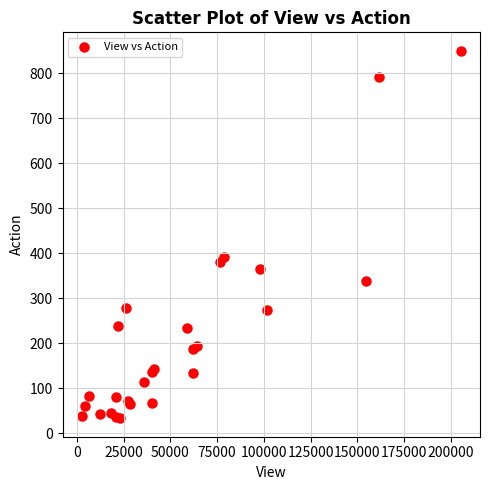

What Y value in the scatter plot is closest to 441?

392